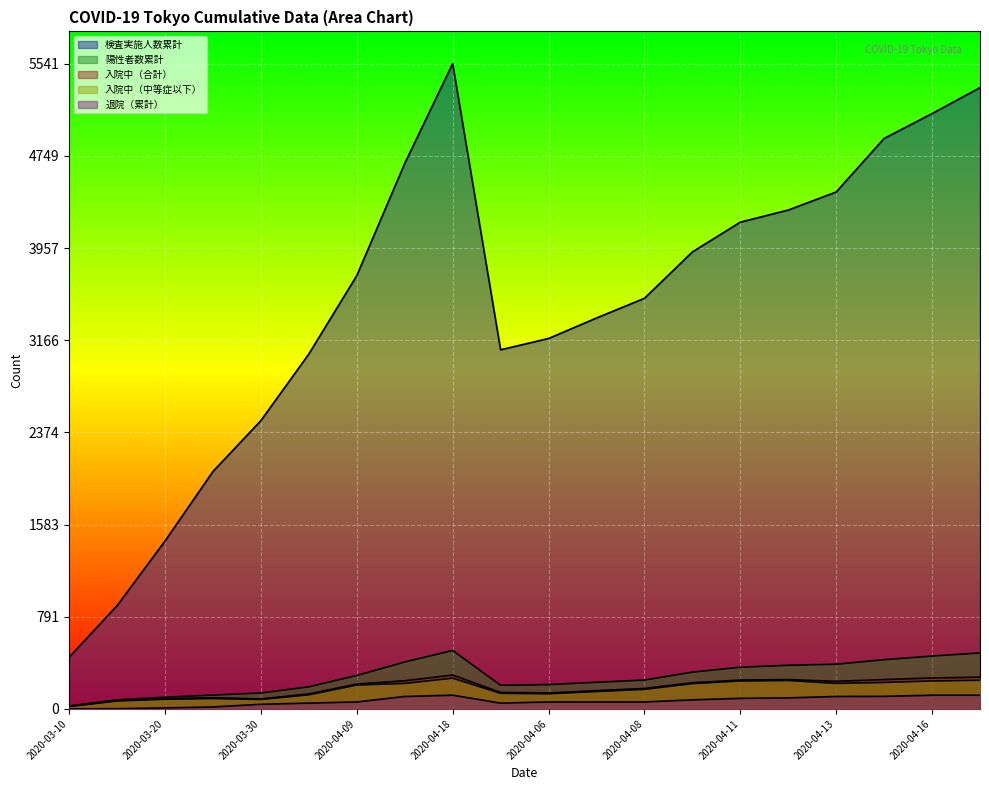

Which series has the largest range (max minus min)?

検査実施人数累計